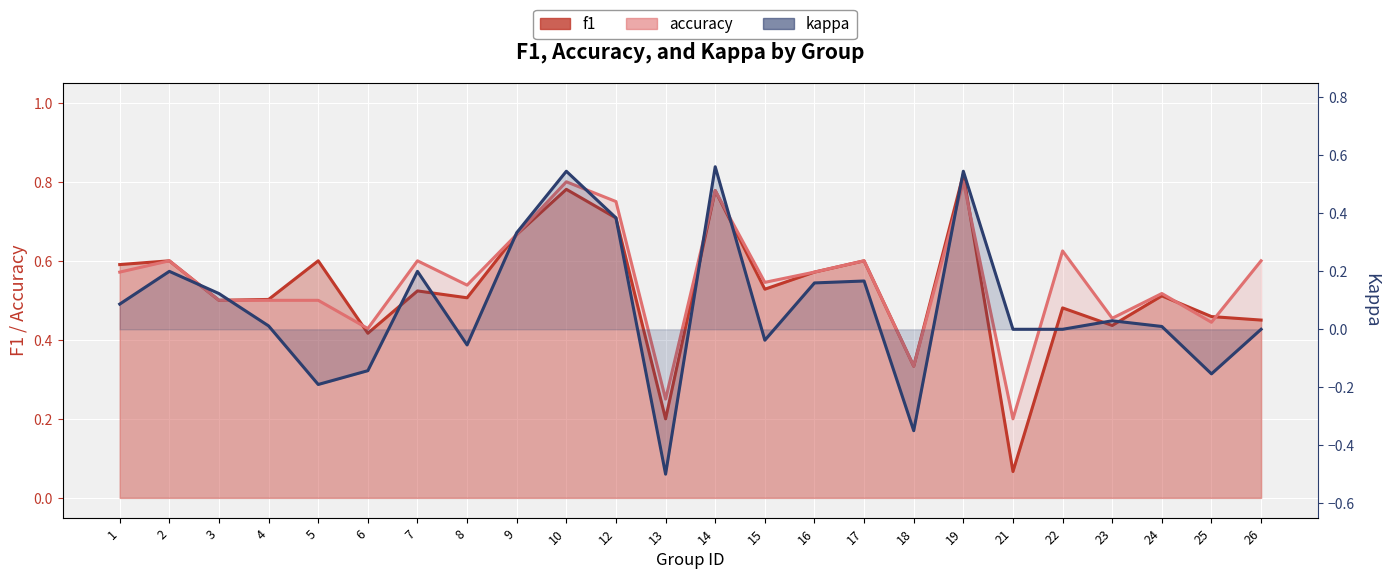

Between 13 and 23, which series saw the biggest shift?

kappa